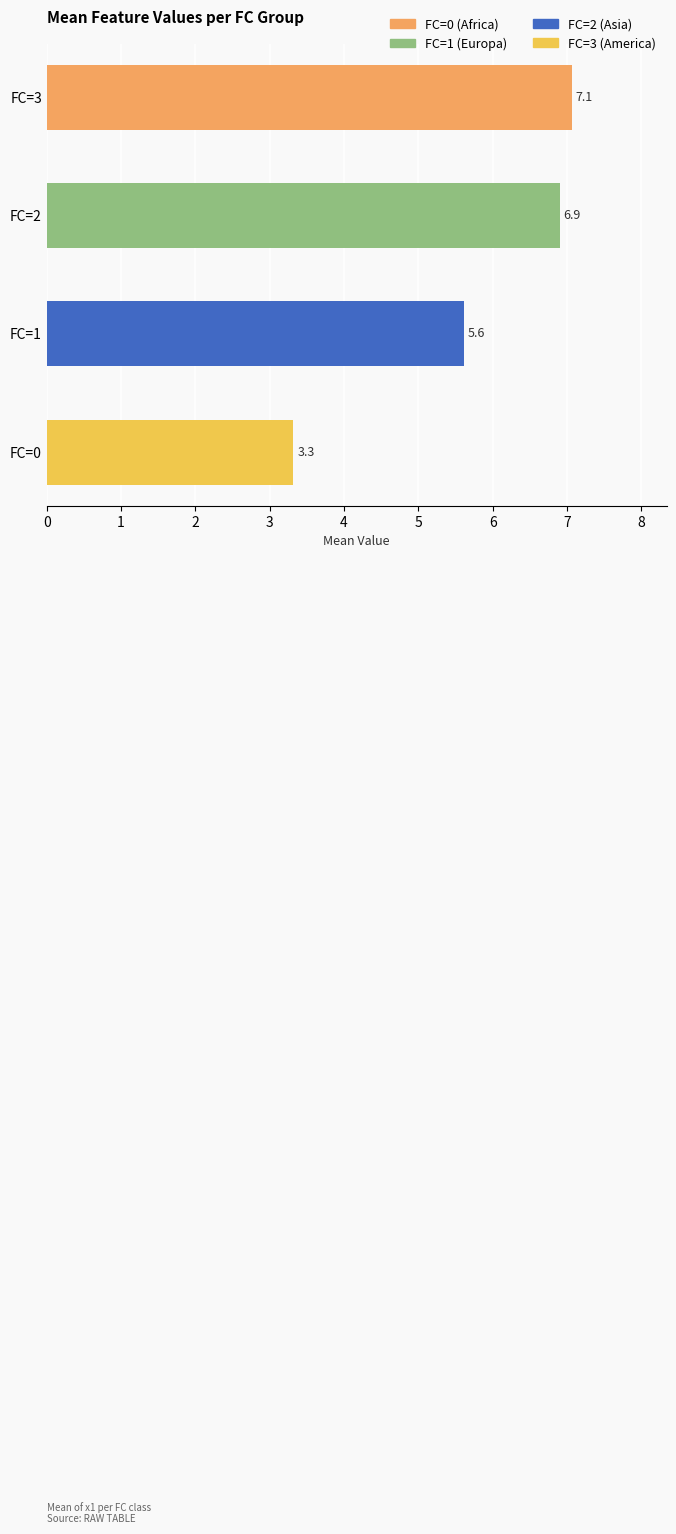

What is the difference between the second highest and minimum values?

3.6